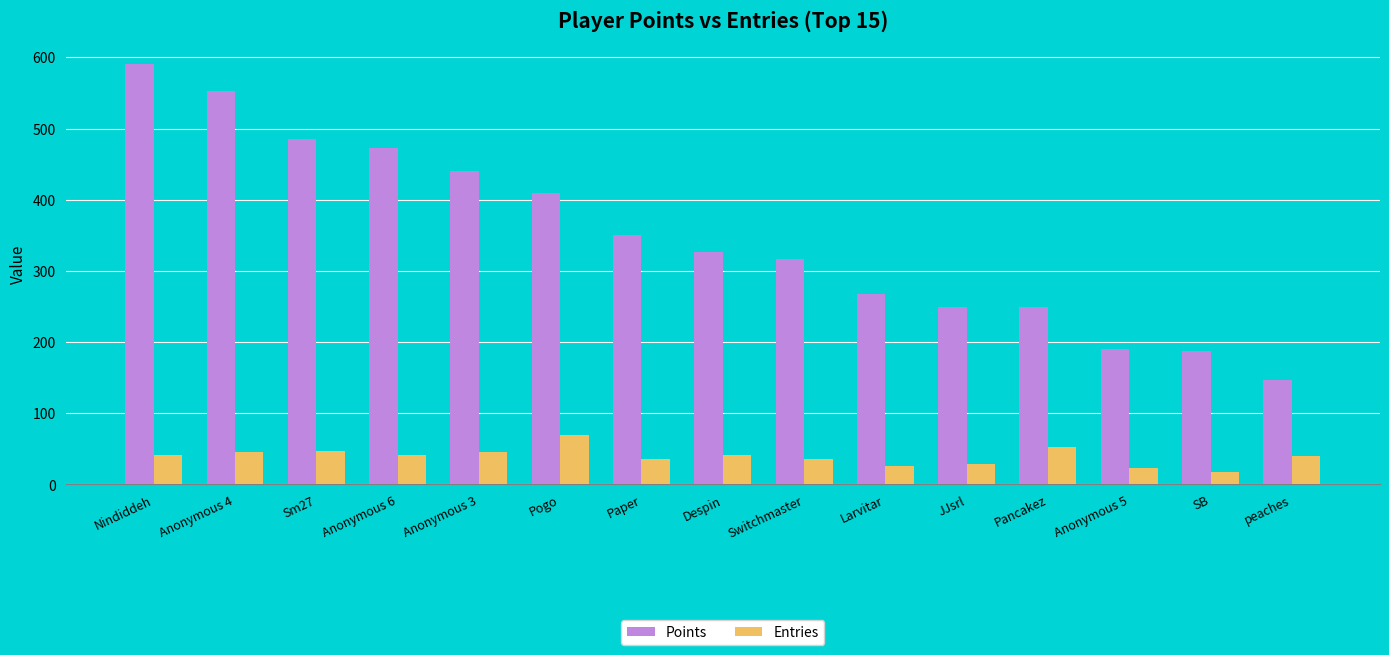

The Entries series shows 29 at JJsrl. True or false?

True